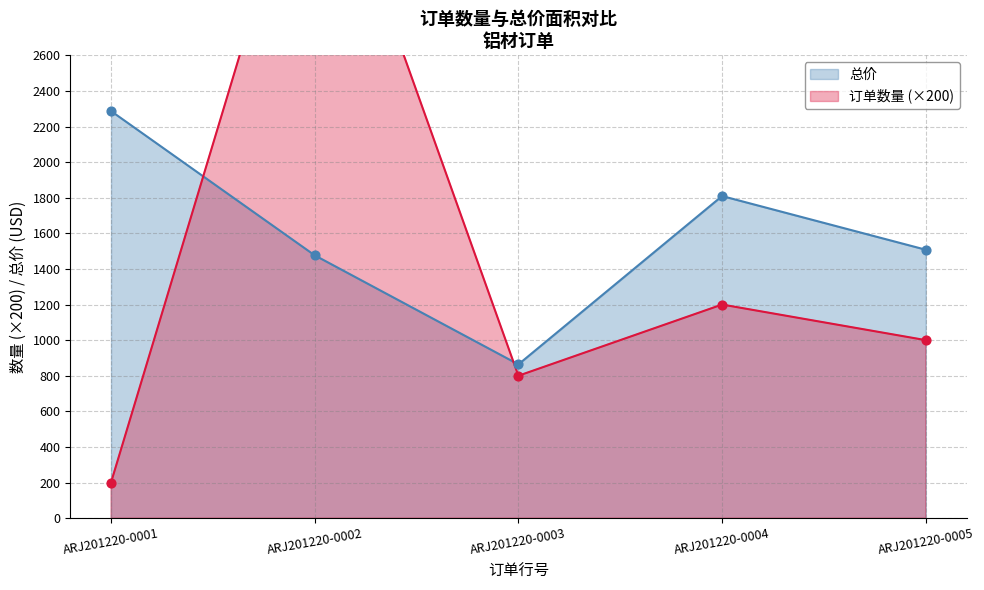

Which series contains the lowest Y value?

订单数量